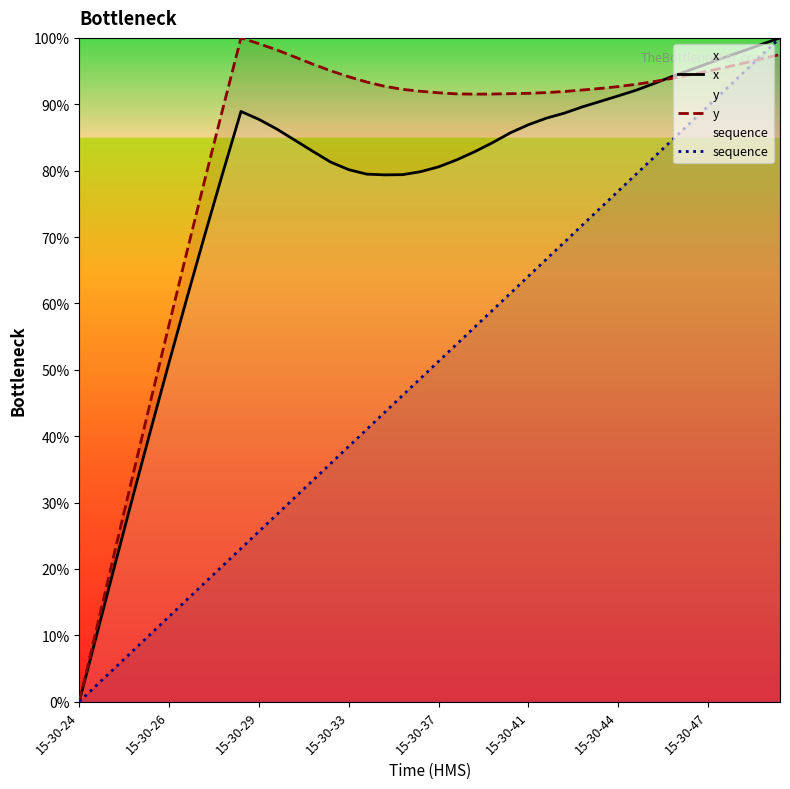

How many interior local valleys does the x series have?

1